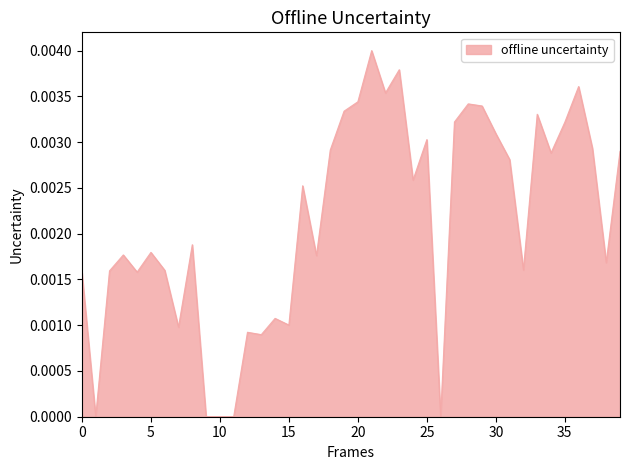

The value at 10 is 0.0. True or false?

True